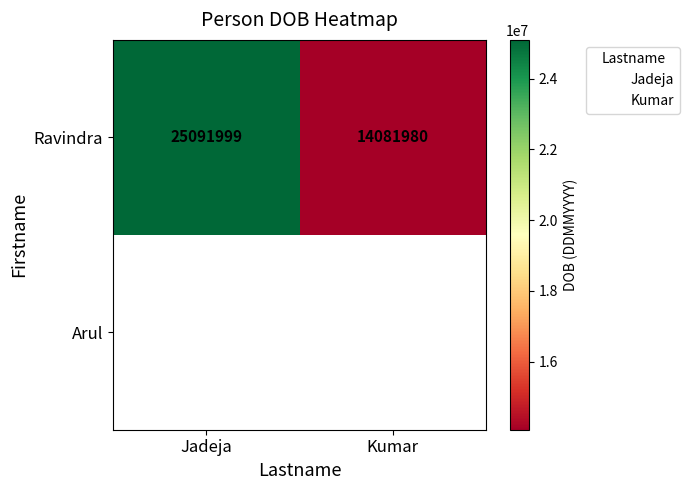

What is the sum of the Ravindra values at Jadeja and Kumar?

39173979.0